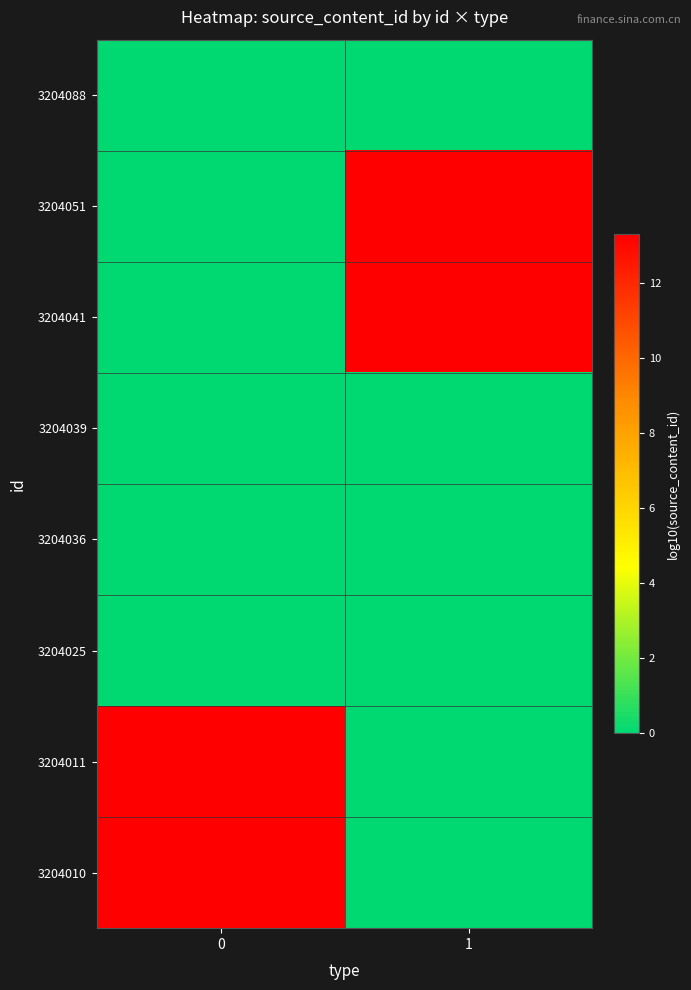

How many data points does each series have?

2